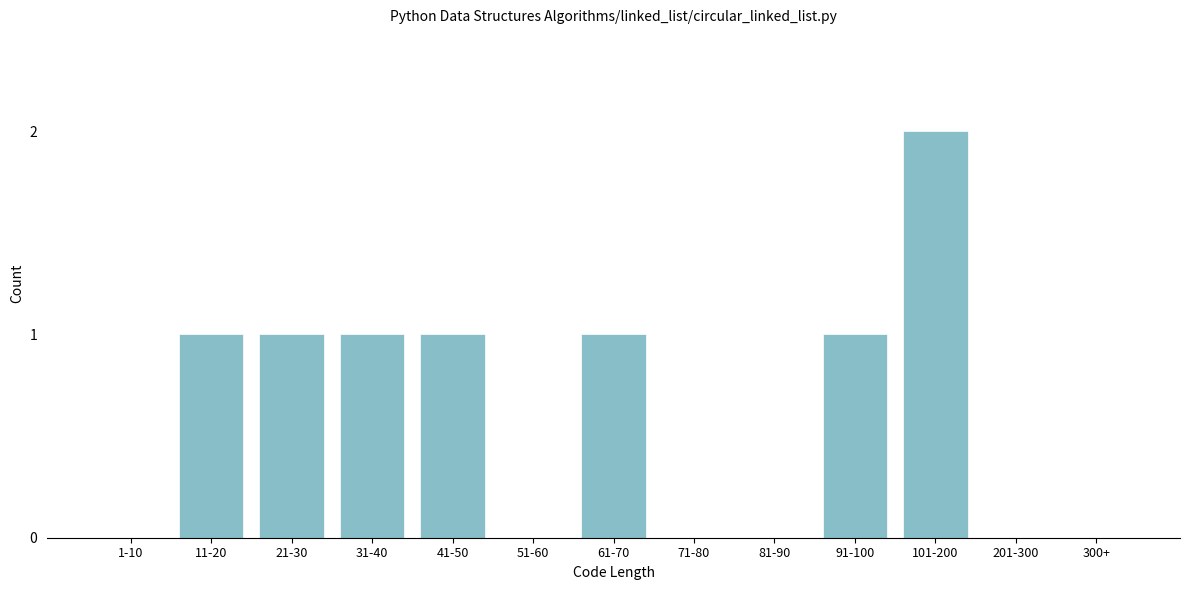

Reading left to right, extract all data points from this chart.

1-10=0	11-20=1	21-30=1	31-40=1	41-50=1	51-60=0	61-70=1	71-80=0	81-90=0	91-100=1	101-200=2	201-300=0	300+=0